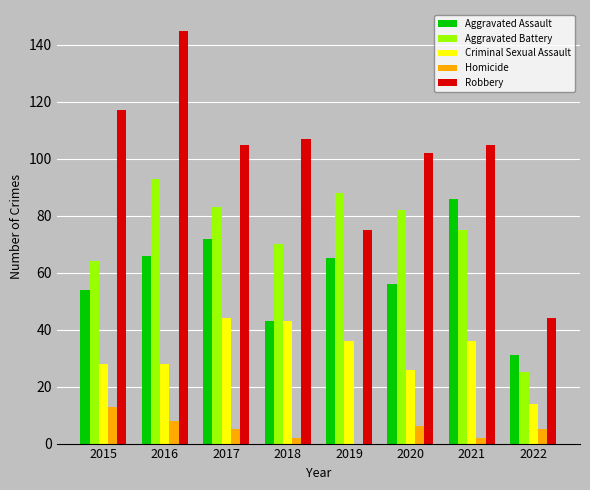

What is the difference between the Robbery values at 2018 and 2015?

10